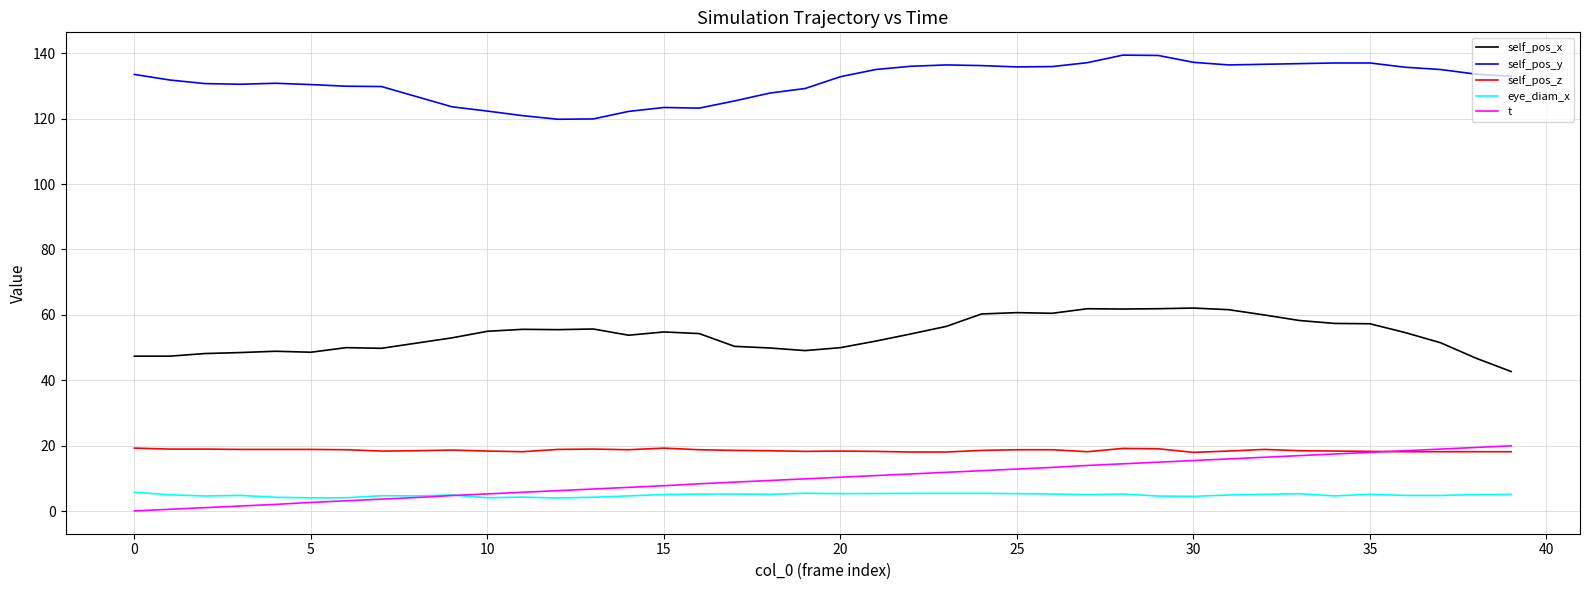

Which series has the largest total across all categories?

self_pos_y